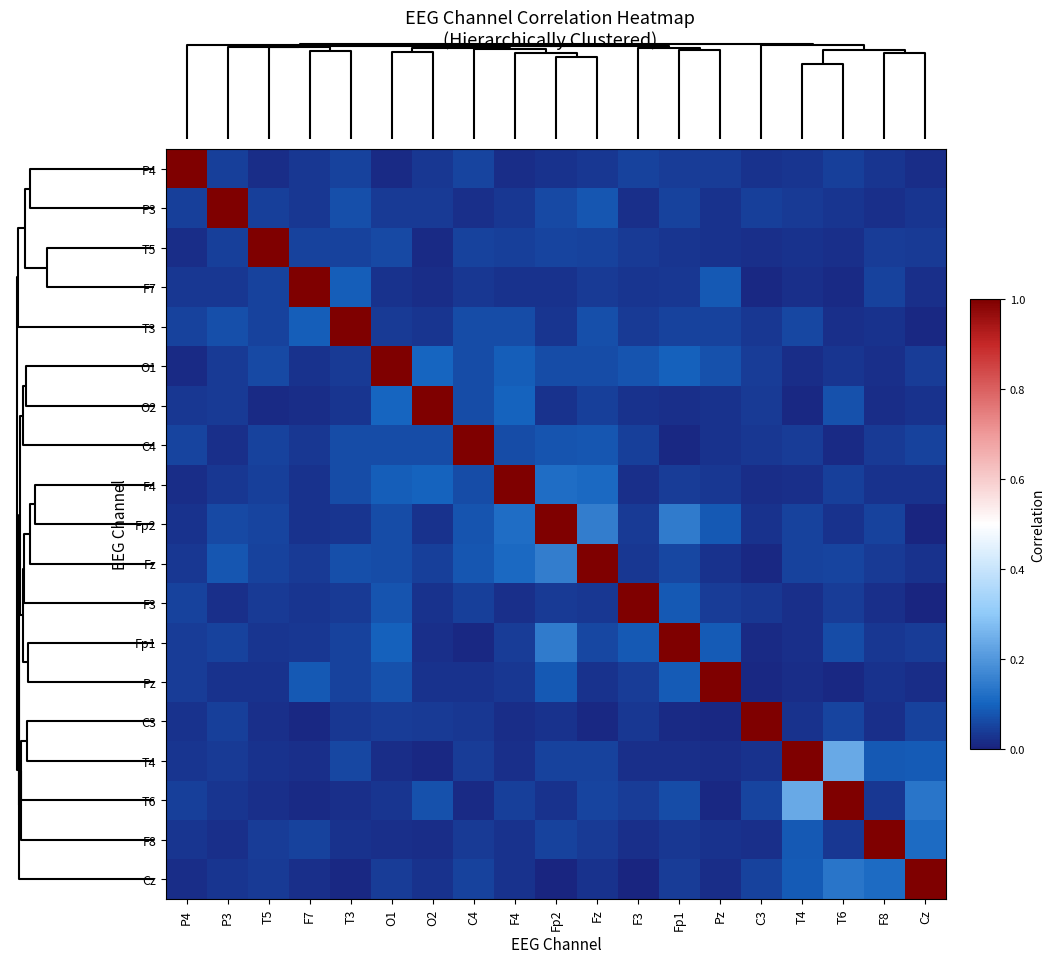

What is the difference between the maximum and minimum values in the Pz series?

1.0